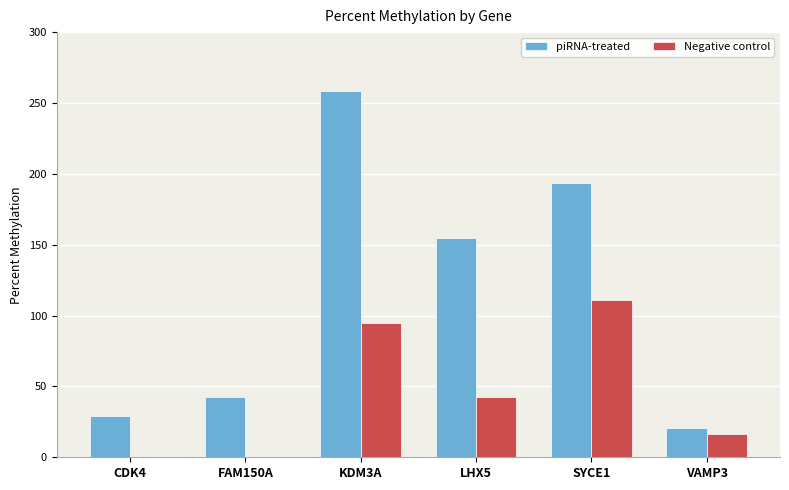

How many data points does each series have?

6